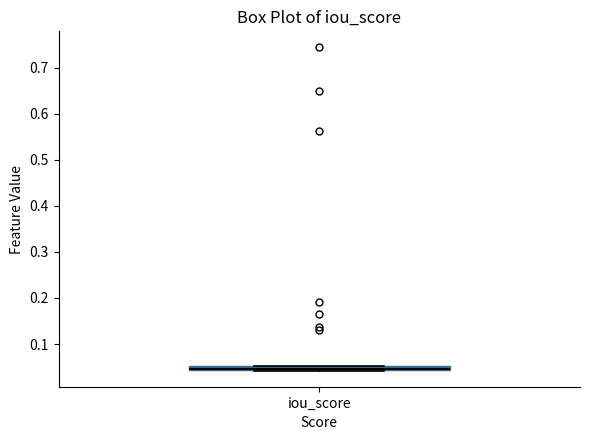

Where is the lower edge of the box for iou_score on the y-axis? The values are not printed on the chart, so give them approximately, as read against the axis.

0.04